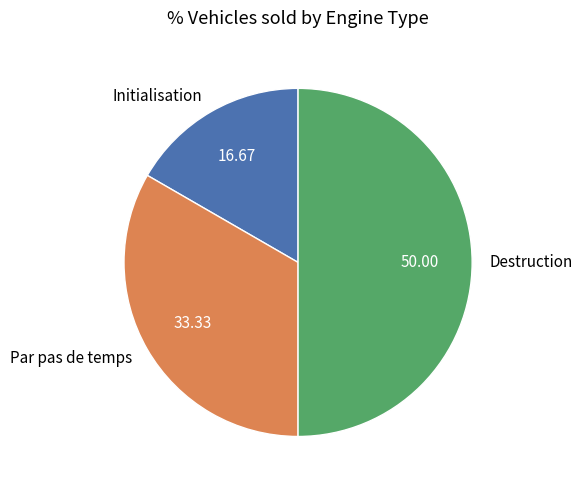

Approximately how many times larger is the value at Destruction compared to Initialisation?

3.0